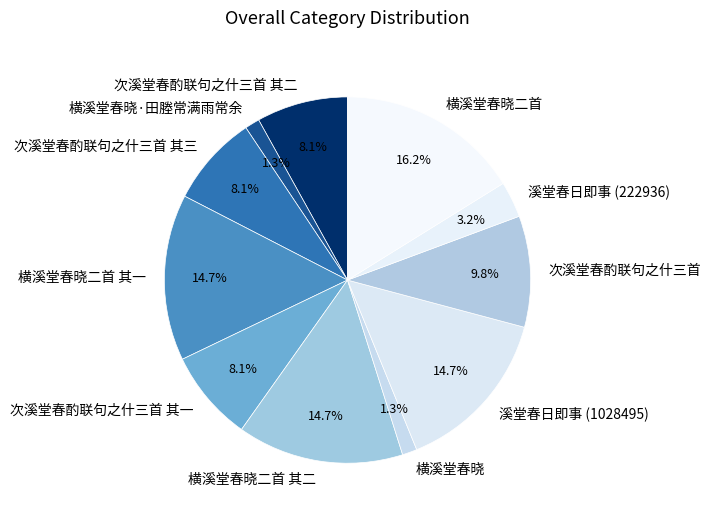

Is 横溪堂春晓二首 其二 the majority of the pie?

No